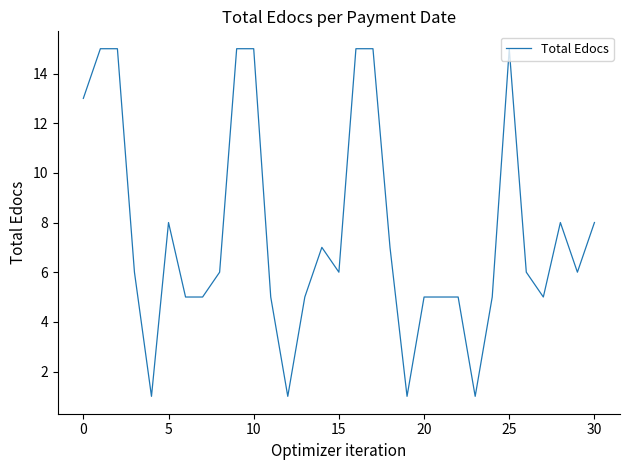

What is the difference between the maximum and minimum values?

14